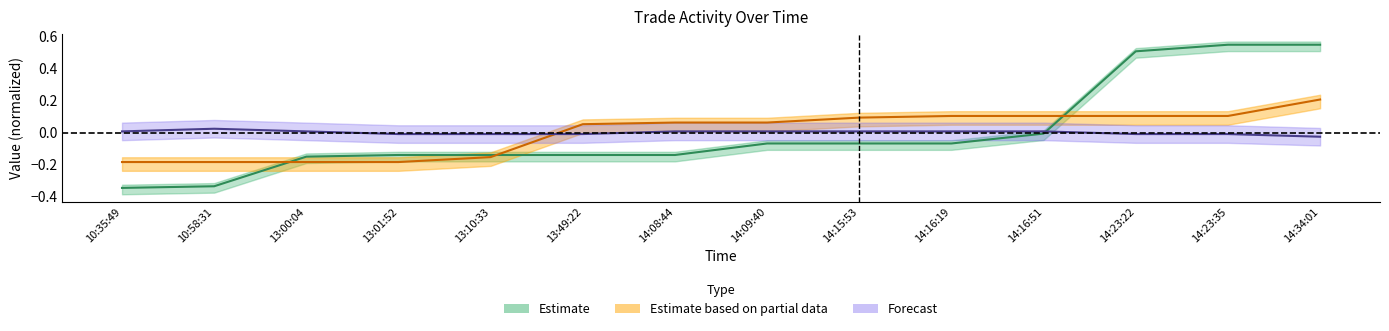

What is the label of the 6th point from the right?

14:15:53